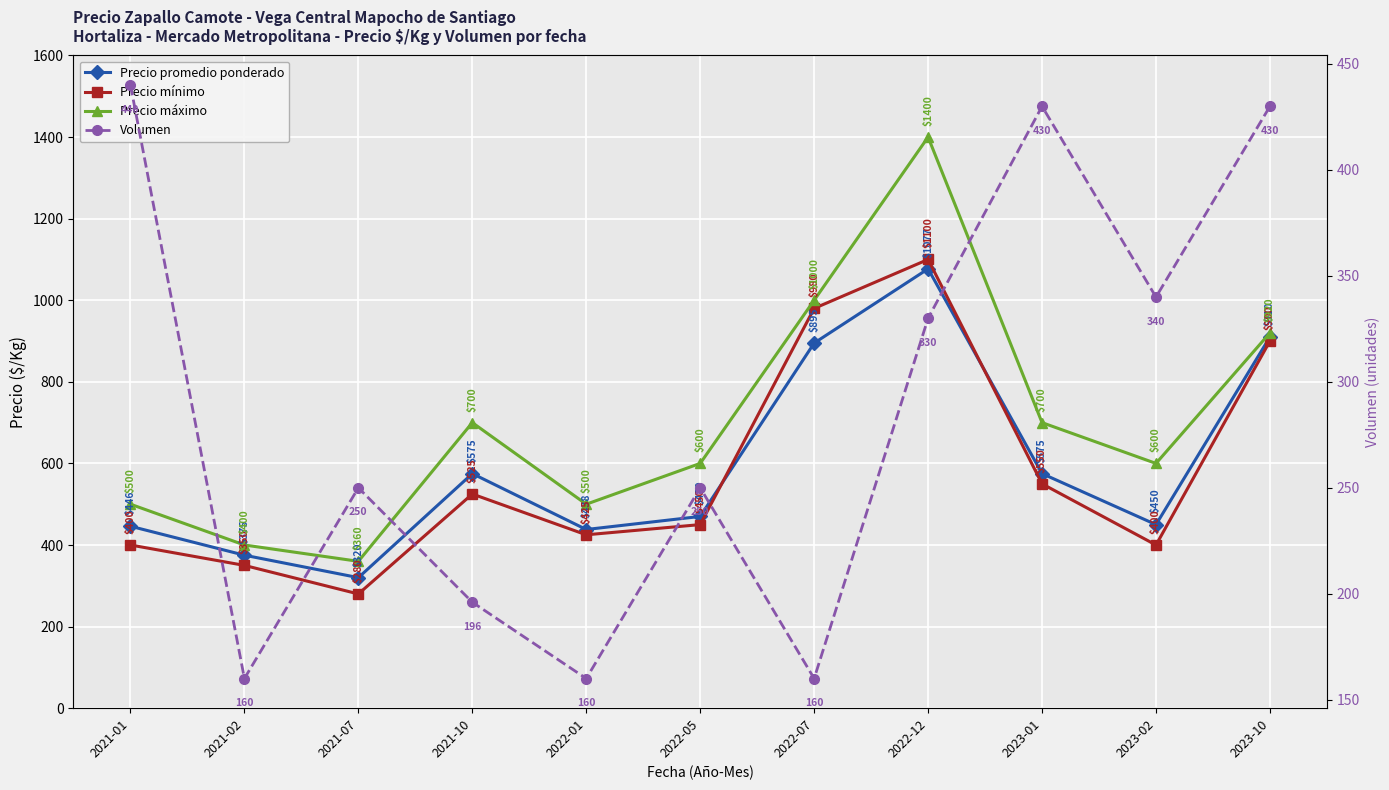

Reading left to right, list all the values displayed in this chart.

Precio promedio ponderado: 446	375	320	575	438	470	895	1077	575	450	910
Precio mínimo: 400	350	280	525	425	450	980	1100	550	400	900
Precio máximo: 500	400	360	700	500	600	1000	1400	700	600	920
Volumen: 440	160	250	196	160	250	160	330	430	340	430